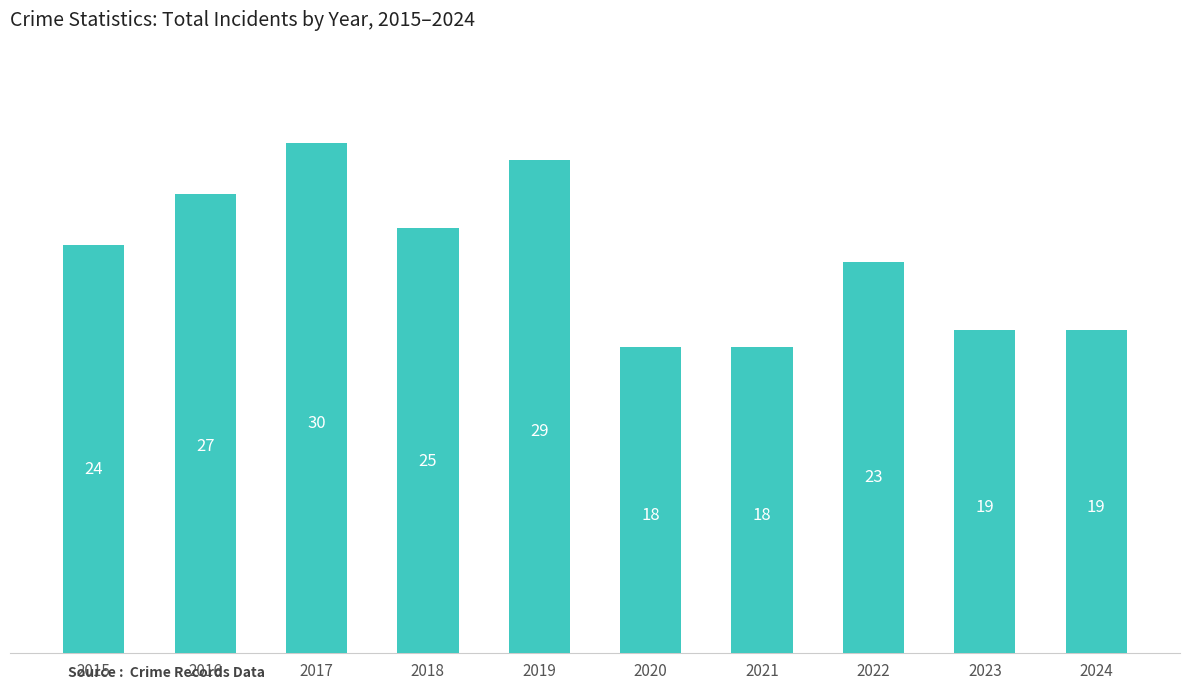

Which has a higher value, 2022 or 2016?

2016